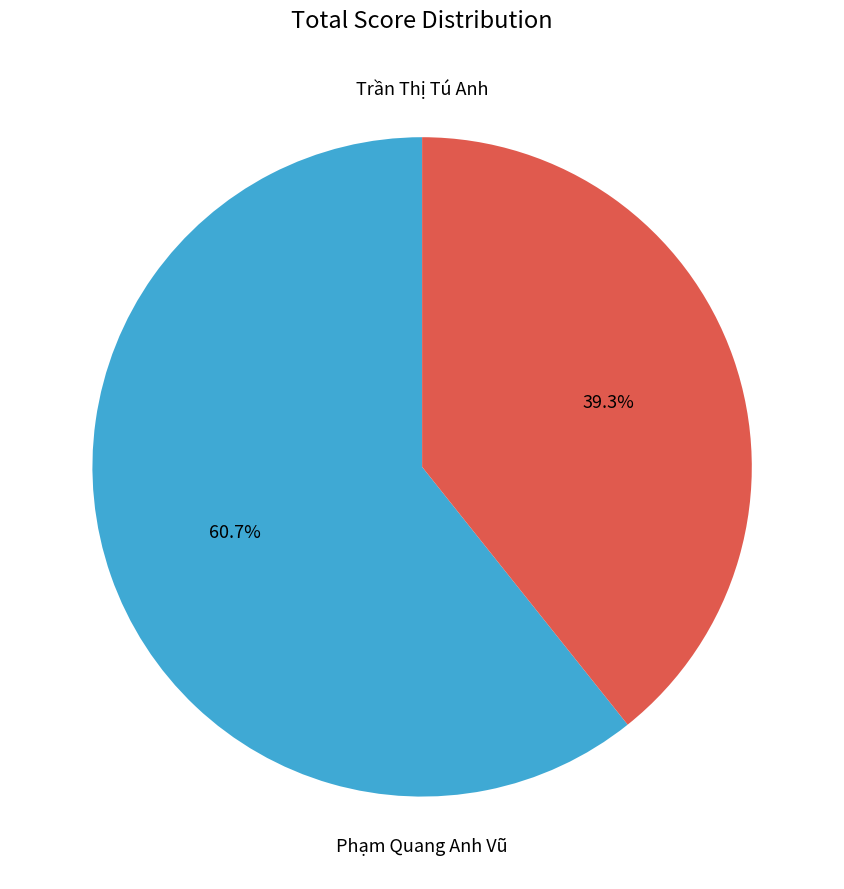

Does any single category account for the majority?

Yes